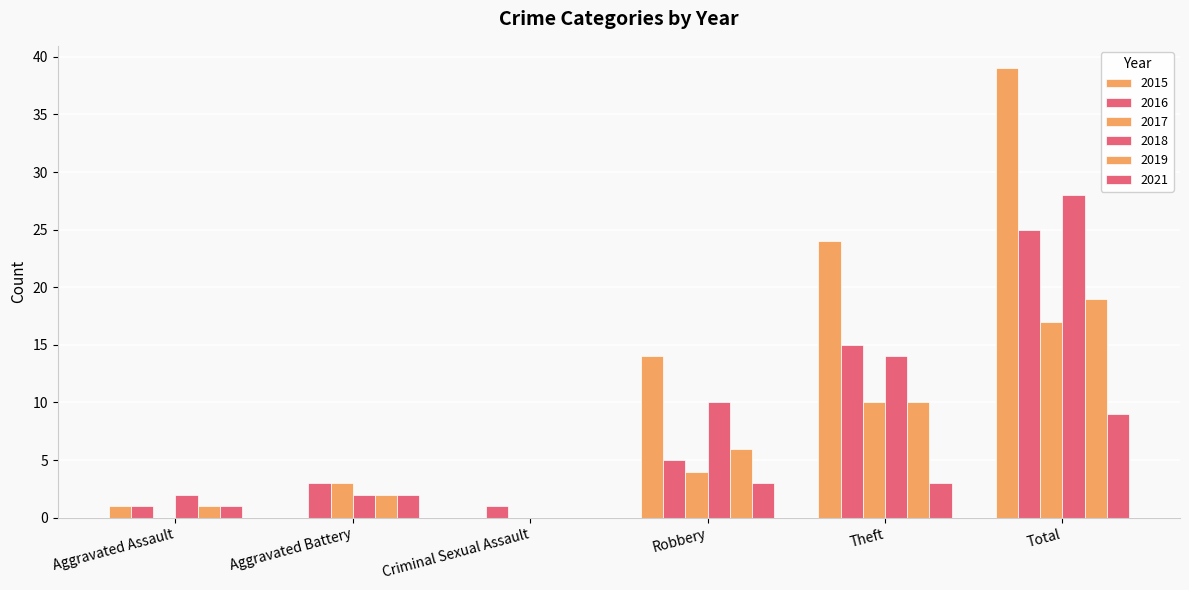

How many groups of bars are there?

6